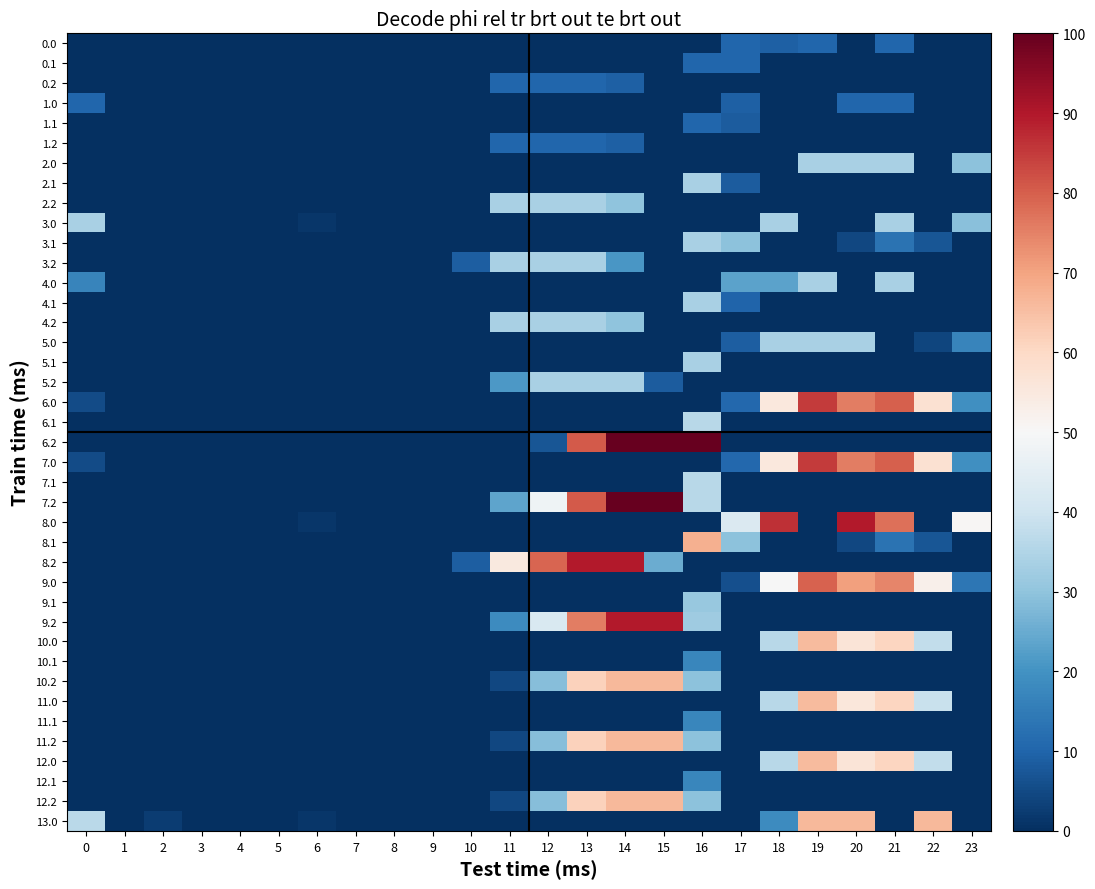

Reading left to right, what are all the values shown in this chart?

0.0: 0=0.0	1=0.0	2=0.0	3=0.0	4=0.0	5=0.0	6=0.0	7=0.0	8=0.0	9=0.0	10=0.0	11=0.0	12=0.0	13=0.0	14=0.0	15=0.0	16=0.0	17=10.5	18=9.2	19=10.5	20=0.0	21=10.5	22=0.0	23=0.0
0.1: 0=0.0	1=0.0	2=0.0	3=0.0	4=0.0	5=0.0	6=0.0	7=0.0	8=0.0	9=0.0	10=0.0	11=0.0	12=0.0	13=0.0	14=0.0	15=0.0	16=10.5	17=10.5	18=0.0	19=0.0	20=0.0	21=0.0	22=0.0	23=0.0
0.2: 0=0.0	1=0.0	2=0.0	3=0.0	4=0.0	5=0.0	6=0.0	7=0.0	8=0.0	9=0.0	10=0.0	11=10.5	12=10.5	13=10.5	14=9.2	15=0.0	16=0.0	17=0.0	18=0.0	19=0.0	20=0.0	21=0.0	22=0.0	23=0.0
1.0: 0=10.5	1=0.0	2=0.0	3=0.0	4=0.0	5=0.0	6=0.0	7=0.0	8=0.0	9=0.0	10=0.0	11=0.0	12=0.0	13=0.0	14=0.0	15=0.0	16=0.0	17=9.2	18=0.0	19=0.0	20=10.5	21=10.5	22=0.0	23=0.0
1.1: 0=0.0	1=0.0	2=0.0	3=0.0	4=0.0	5=0.0	6=0.0	7=0.0	8=0.0	9=0.0	10=0.0	11=0.0	12=0.0	13=0.0	14=0.0	15=0.0	16=10.5	17=8.4	18=0.0	19=0.0	20=0.0	21=0.0	22=0.0	23=0.0
1.2: 0=0.0	1=0.0	2=0.0	3=0.0	4=0.0	5=0.0	6=0.0	7=0.0	8=0.0	9=0.0	10=0.0	11=10.5	12=10.5	13=10.5	14=9.2	15=0.0	16=0.0	17=0.0	18=0.0	19=0.0	20=0.0	21=0.0	22=0.0	23=0.0
2.0: 0=0.0	1=0.2	2=0.0	3=0.0	4=0.0	5=0.0	6=0.0	7=0.0	8=0.0	9=0.0	10=0.0	11=0.0	12=0.0	13=0.0	14=0.0	15=0.0	16=0.0	17=0.0	18=0.0	19=33.8	20=33.8	21=33.7	22=0.0	23=29.7
2.1: 0=0.0	1=0.0	2=0.0	3=0.0	4=0.0	5=0.0	6=0.0	7=0.0	8=0.0	9=0.0	10=0.0	11=0.0	12=0.0	13=0.0	14=0.0	15=0.0	16=33.8	17=8.4	18=0.0	19=0.0	20=0.0	21=0.0	22=0.0	23=0.0
2.2: 0=0.0	1=0.0	2=0.0	3=0.0	4=0.0	5=0.0	6=0.0	7=0.0	8=0.0	9=0.0	10=0.0	11=33.8	12=33.8	13=33.8	14=29.8	15=0.0	16=0.0	17=0.0	18=0.0	19=0.0	20=0.0	21=0.0	22=0.0	23=0.0
3.0: 0=33.8	1=0.0	2=0.0	3=0.0	4=0.0	5=0.0	6=1.4	7=0.0	8=0.0	9=0.0	10=0.0	11=0.0	12=0.0	13=0.0	14=0.0	15=0.0	16=0.0	17=0.0	18=33.8	19=0.0	20=0.0	21=33.8	22=0.0	23=29.3
3.1: 0=0.0	1=0.0	2=0.0	3=0.0	4=0.0	5=0.0	6=0.0	7=0.0	8=0.0	9=0.0	10=0.0	11=0.0	12=0.0	13=0.0	14=0.0	15=0.0	16=33.8	17=29.3	18=0.2	19=0.0	20=4.5	21=13.0	22=7.1	23=0.0
3.2: 0=0.0	1=0.0	2=0.0	3=0.0	4=0.0	5=0.0	6=0.0	7=0.0	8=0.0	9=0.0	10=8.8	11=33.8	12=33.8	13=33.8	14=20.9	15=0.0	16=0.0	17=0.0	18=0.0	19=0.0	20=0.0	21=0.0	22=0.0	23=0.0
4.0: 0=17.1	1=0.0	2=0.0	3=0.0	4=0.0	5=0.0	6=0.0	7=0.0	8=0.0	9=0.0	10=0.0	11=0.0	12=0.0	13=0.0	14=0.0	15=0.0	16=0.0	17=23.3	18=23.2	19=33.8	20=0.0	21=33.8	22=0.0	23=0.0
4.1: 0=0.0	1=0.0	2=0.0	3=0.0	4=0.0	5=0.0	6=0.0	7=0.0	8=0.0	9=0.0	10=0.0	11=0.0	12=0.0	13=0.0	14=0.0	15=0.0	16=33.8	17=9.8	18=0.0	19=0.0	20=0.0	21=0.0	22=0.0	23=0.0
4.2: 0=0.0	1=0.0	2=0.0	3=0.0	4=0.0	5=0.0	6=0.0	7=0.0	8=0.0	9=0.0	10=0.0	11=33.8	12=33.8	13=33.8	14=29.8	15=0.0	16=0.0	17=0.0	18=0.0	19=0.0	20=0.0	21=0.0	22=0.0	23=0.0
5.0: 0=0.0	1=0.0	2=0.0	3=0.0	4=0.0	5=0.0	6=0.0	7=0.0	8=0.0	9=0.0	10=0.0	11=0.0	12=0.0	13=0.0	14=0.0	15=0.0	16=0.0	17=9.0	18=33.8	19=33.8	20=33.8	21=0.0	22=4.0	23=16.8
5.1: 0=0.0	1=0.0	2=0.0	3=0.0	4=0.0	5=0.0	6=0.0	7=0.0	8=0.0	9=0.0	10=0.0	11=0.0	12=0.0	13=0.0	14=0.0	15=0.0	16=33.8	17=0.0	18=0.0	19=0.0	20=0.0	21=0.0	22=0.0	23=0.0
5.2: 0=0.0	1=0.0	2=0.0	3=0.0	4=0.0	5=0.0	6=0.0	7=0.0	8=0.0	9=0.0	10=0.0	11=21.3	12=33.8	13=33.8	14=33.8	15=8.5	16=0.0	17=0.0	18=0.0	19=0.0	20=0.0	21=0.0	22=0.0	23=0.0
6.0: 0=5.2	1=0.0	2=0.0	3=0.0	4=0.0	5=0.0	6=0.0	7=0.0	8=0.0	9=0.0	10=0.0	11=0.0	12=0.0	13=0.0	14=0.0	15=0.0	16=0.0	17=10.6	18=55.1	19=84.9	20=75.6	21=79.7	22=57.8	23=19.2
6.1: 0=0.0	1=0.0	2=0.0	3=0.0	4=0.0	5=0.0	6=0.0	7=0.0	8=0.0	9=0.0	10=0.0	11=0.0	12=0.0	13=0.0	14=0.0	15=0.0	16=36.3	17=0.0	18=0.0	19=0.0	20=0.0	21=0.0	22=0.0	23=0.0
6.2: 0=0.0	1=0.0	2=0.0	3=0.0	4=0.0	5=0.0	6=0.0	7=0.0	8=0.0	9=0.0	10=0.0	11=0.0	12=7.4	13=80.7	14=100.0	15=100.0	16=100.0	17=0.0	18=0.0	19=0.0	20=0.0	21=0.0	22=0.0	23=0.0
7.0: 0=5.2	1=0.0	2=0.0	3=0.0	4=0.0	5=0.0	6=0.0	7=0.0	8=0.0	9=0.0	10=0.0	11=0.0	12=0.0	13=0.0	14=0.0	15=0.0	16=0.0	17=10.6	18=55.1	19=84.9	20=75.6	21=79.7	22=57.8	23=19.2
7.1: 0=0.0	1=0.0	2=0.0	3=0.0	4=0.0	5=0.0	6=0.0	7=0.0	8=0.0	9=0.0	10=0.0	11=0.0	12=0.0	13=0.0	14=0.0	15=0.0	16=36.3	17=0.0	18=0.0	19=0.0	20=0.0	21=0.0	22=0.0	23=0.0
7.2: 0=0.0	1=0.0	2=0.0	3=0.0	4=0.0	5=0.0	6=0.0	7=0.0	8=0.0	9=0.0	10=0.0	11=23.6	12=47.7	13=80.7	14=100.0	15=100.0	16=36.1	17=0.0	18=0.0	19=0.0	20=0.0	21=0.0	22=0.0	23=0.0
8.0: 0=0.0	1=0.0	2=0.0	3=0.0	4=0.0	5=0.0	6=1.4	7=0.0	8=0.0	9=0.0	10=0.0	11=0.0	12=0.0	13=0.0	14=0.0	15=0.0	16=0.0	17=42.8	18=86.5	19=0.0	20=89.5	21=77.5	22=0.0	23=50.6
8.1: 0=0.0	1=0.0	2=0.0	3=0.0	4=0.0	5=0.0	6=0.0	7=0.0	8=0.0	9=0.0	10=0.0	11=0.0	12=0.0	13=0.0	14=0.0	15=0.0	16=67.7	17=29.3	18=0.2	19=0.0	20=4.5	21=13.0	22=7.1	23=0.0
8.2: 0=0.0	1=0.0	2=0.0	3=0.0	4=0.0	5=0.0	6=0.0	7=0.0	8=0.0	9=0.0	10=8.8	11=55.1	12=79.1	13=89.5	14=89.5	15=25.3	16=0.0	17=0.0	18=0.0	19=0.0	20=0.0	21=0.0	22=0.0	23=0.0
9.0: 0=0.0	1=0.0	2=0.0	3=0.0	4=0.0	5=0.0	6=0.0	7=0.0	8=0.0	9=0.0	10=0.0	11=0.0	12=0.0	13=0.0	14=0.0	15=0.0	16=0.0	17=6.1	18=49.8	19=79.6	20=70.4	21=74.5	22=52.5	23=14.0
9.1: 0=0.0	1=0.0	2=0.0	3=0.0	4=0.0	5=0.0	6=0.0	7=0.0	8=0.0	9=0.0	10=0.0	11=0.0	12=0.0	13=0.0	14=0.0	15=0.0	16=31.1	17=0.0	18=0.0	19=0.0	20=0.0	21=0.0	22=0.0	23=0.0
9.2: 0=0.0	1=0.0	2=0.0	3=0.0	4=0.0	5=0.0	6=0.0	7=0.0	8=0.0	9=0.0	10=0.0	11=18.4	12=42.5	13=75.5	14=89.5	15=89.5	16=32.1	17=0.0	18=0.0	19=0.0	20=0.0	21=0.0	22=0.0	23=0.0
10.0: 0=0.0	1=0.0	2=0.0	3=0.0	4=0.0	5=0.0	6=0.0	7=0.0	8=0.0	9=0.0	10=0.0	11=0.0	12=0.0	13=0.0	14=0.0	15=0.0	16=0.0	17=0.0	18=36.0	19=65.8	20=56.6	21=60.7	22=37.6	23=0.2
10.1: 0=0.0	1=0.0	2=0.0	3=0.0	4=0.0	5=0.0	6=0.0	7=0.0	8=0.0	9=0.0	10=0.0	11=0.0	12=0.0	13=0.0	14=0.0	15=0.0	16=17.3	17=0.0	18=0.0	19=0.0	20=0.0	21=0.0	22=0.0	23=0.0
10.2: 0=0.0	1=0.0	2=0.0	3=0.0	4=0.0	5=0.0	6=0.0	7=0.0	8=0.0	9=0.0	10=0.0	11=4.6	12=28.7	13=61.6	14=66.2	15=66.2	16=29.6	17=0.0	18=0.0	19=0.0	20=0.0	21=0.0	22=0.0	23=0.0
11.0: 0=0.0	1=0.0	2=0.0	3=0.0	4=0.0	5=0.0	6=0.0	7=0.0	8=0.0	9=0.0	10=0.0	11=0.0	12=0.0	13=0.0	14=0.0	15=0.0	16=0.0	17=0.0	18=36.0	19=65.8	20=55.5	21=60.7	22=38.7	23=0.2
11.1: 0=0.0	1=0.0	2=0.0	3=0.0	4=0.0	5=0.0	6=0.0	7=0.0	8=0.0	9=0.0	10=0.0	11=0.0	12=0.0	13=0.0	14=0.0	15=0.0	16=17.3	17=0.0	18=0.0	19=0.0	20=0.0	21=0.0	22=0.0	23=0.0
11.2: 0=0.0	1=0.0	2=0.0	3=0.0	4=0.0	5=0.0	6=0.0	7=0.0	8=0.0	9=0.0	10=0.0	11=4.6	12=28.7	13=61.6	14=66.2	15=66.2	16=29.6	17=0.0	18=0.0	19=0.0	20=0.0	21=0.0	22=0.0	23=0.0
12.0: 0=0.0	1=0.0	2=0.0	3=0.0	4=0.0	5=0.0	6=0.0	7=0.0	8=0.0	9=0.0	10=0.0	11=0.0	12=0.0	13=0.0	14=0.0	15=0.0	16=0.0	17=0.0	18=36.0	19=65.8	20=56.6	21=60.7	22=37.6	23=0.2
12.1: 0=0.0	1=0.0	2=0.0	3=0.0	4=0.0	5=0.0	6=0.0	7=0.0	8=0.0	9=0.0	10=0.0	11=0.0	12=0.0	13=0.0	14=0.0	15=0.0	16=17.3	17=0.0	18=0.0	19=0.0	20=0.0	21=0.0	22=0.0	23=0.0
12.2: 0=0.0	1=0.0	2=0.0	3=0.0	4=0.0	5=0.0	6=0.0	7=0.0	8=0.0	9=0.0	10=0.0	11=4.6	12=28.7	13=61.6	14=66.2	15=66.2	16=29.6	17=0.0	18=0.0	19=0.0	20=0.0	21=0.0	22=0.0	23=0.0
13.0: 0=36.7	1=0.0	2=2.5	3=0.0	4=0.0	5=0.0	6=1.4	7=0.0	8=0.0	9=0.0	10=0.0	11=0.0	12=0.0	13=0.0	14=0.0	15=0.0	16=0.0	17=0.0	18=18.6	19=66.2	20=66.2	21=0.0	22=66.2	23=0.0